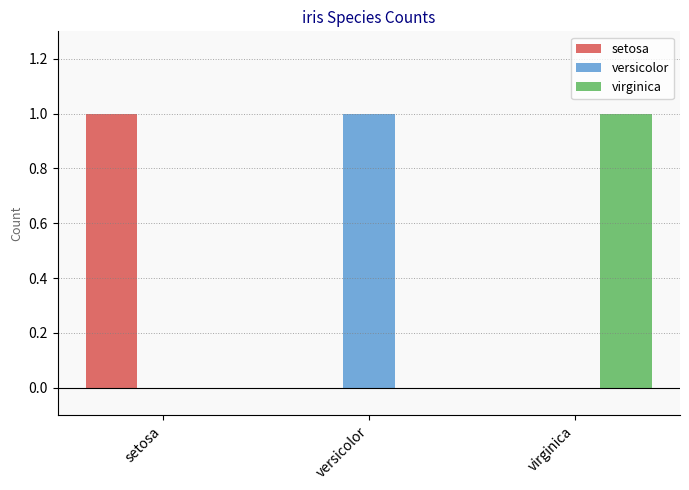

What is the sum of all virginica values?

1